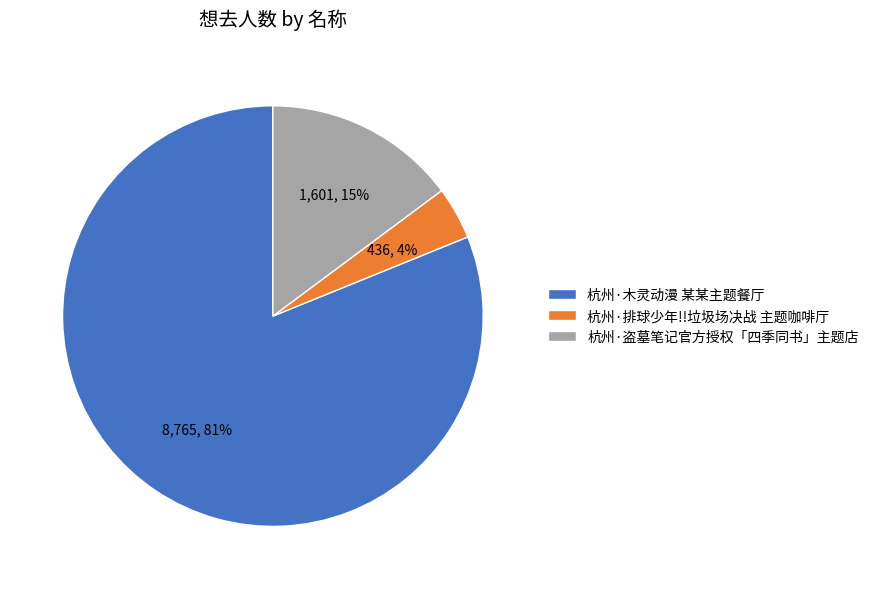

Do 杭州·盗墓笔记官方授权「四季同书」主题店 and 杭州·木灵动漫 某某主题餐厅 together represent more than half of the pie?

Yes